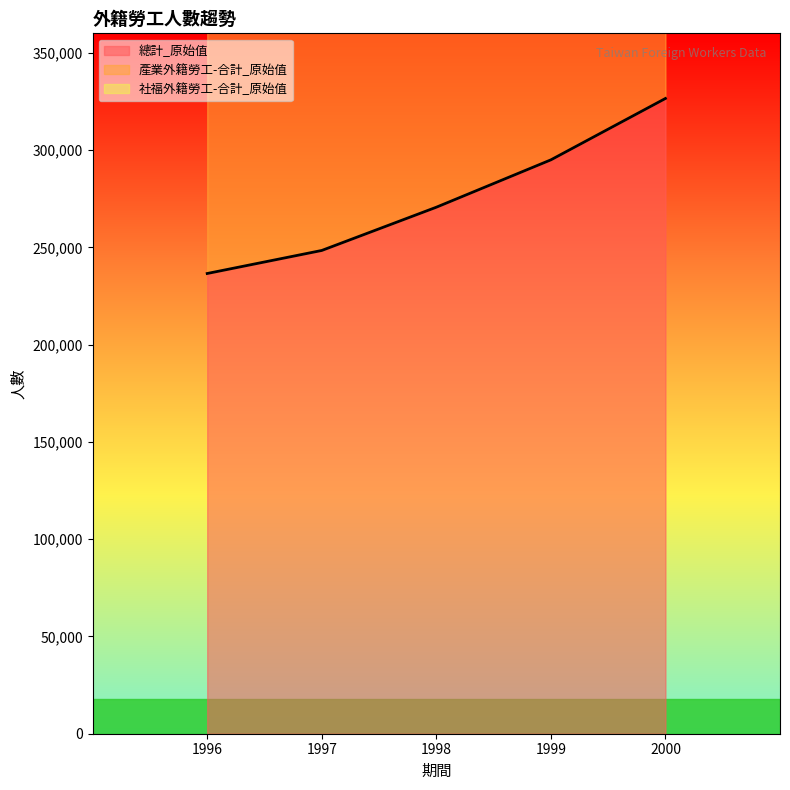

Which series changed the most between 1996 and 2000?

社福外籍勞工-合計_原始值